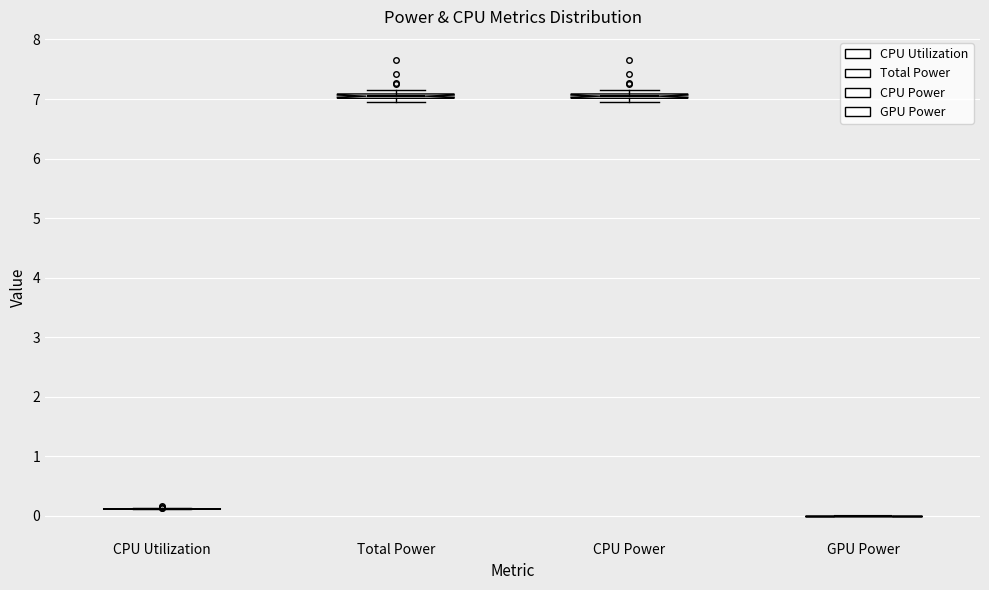

Where is the lower edge of the box for CPU Power on the y-axis? The values are not printed on the chart, so give them approximately, as read against the axis.

7.0